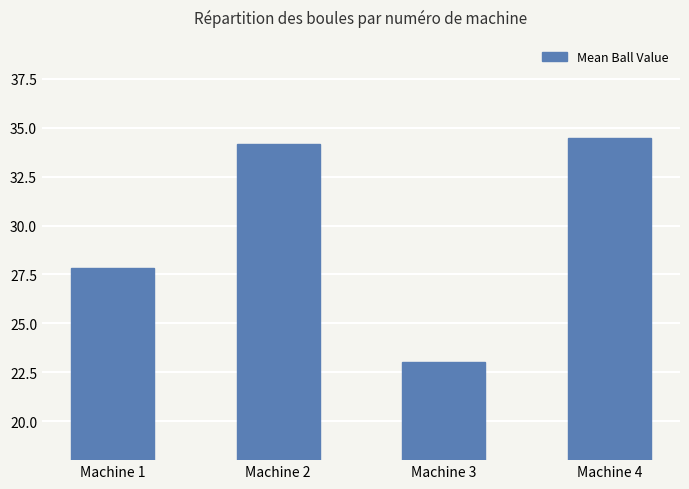

Are the bars grouped side by side (vs. stacked)?

No